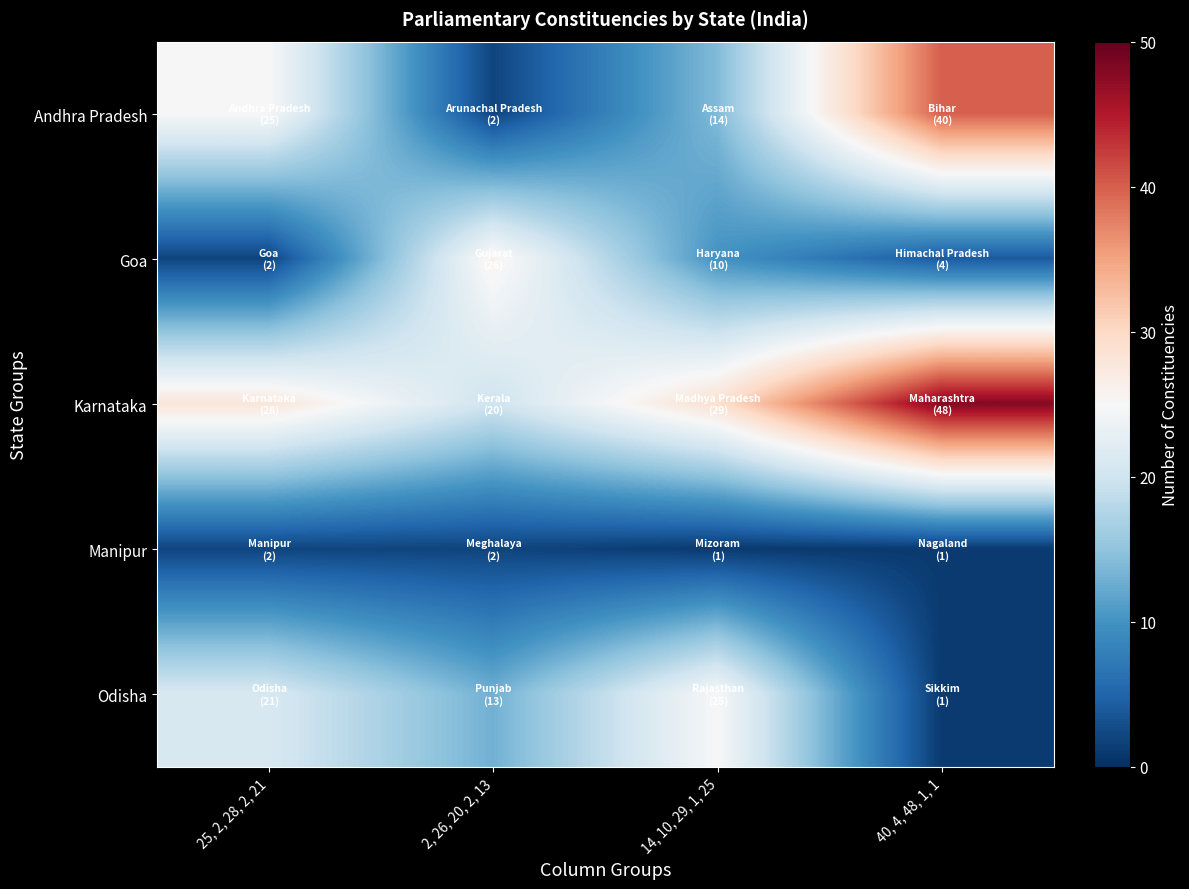

What is the greatest value displayed?

48